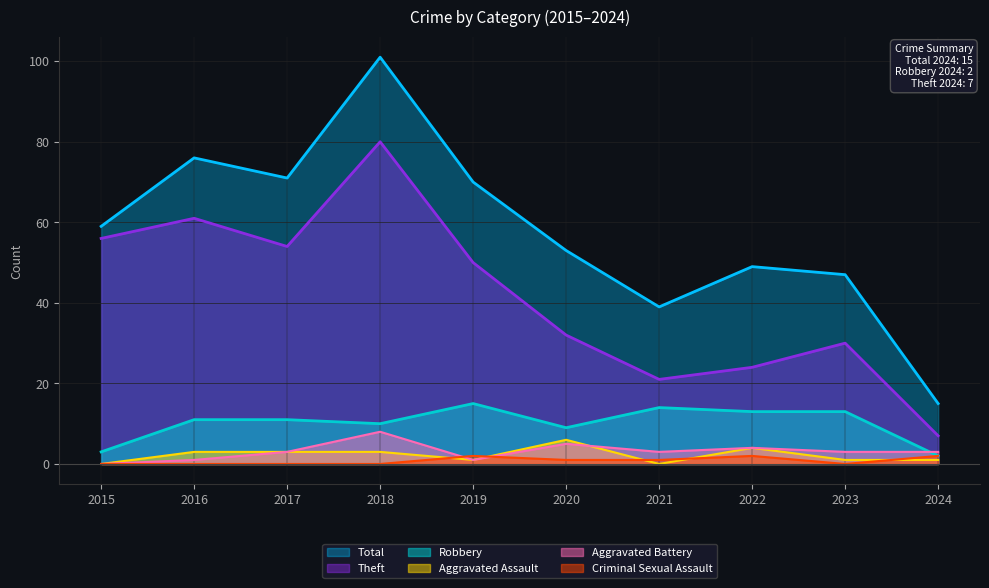

At which category is the sum across all series the highest?

2018